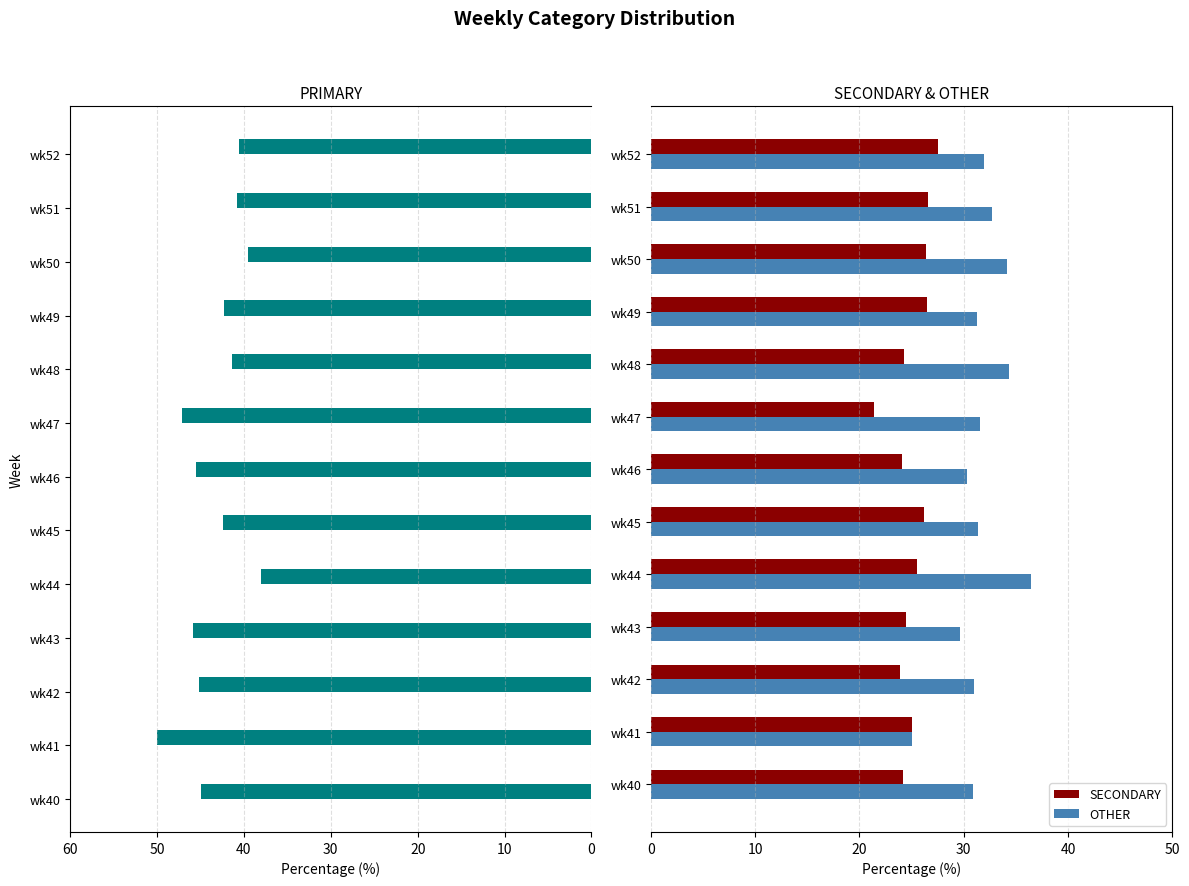

What is the average value of the OTHER series?

31.6